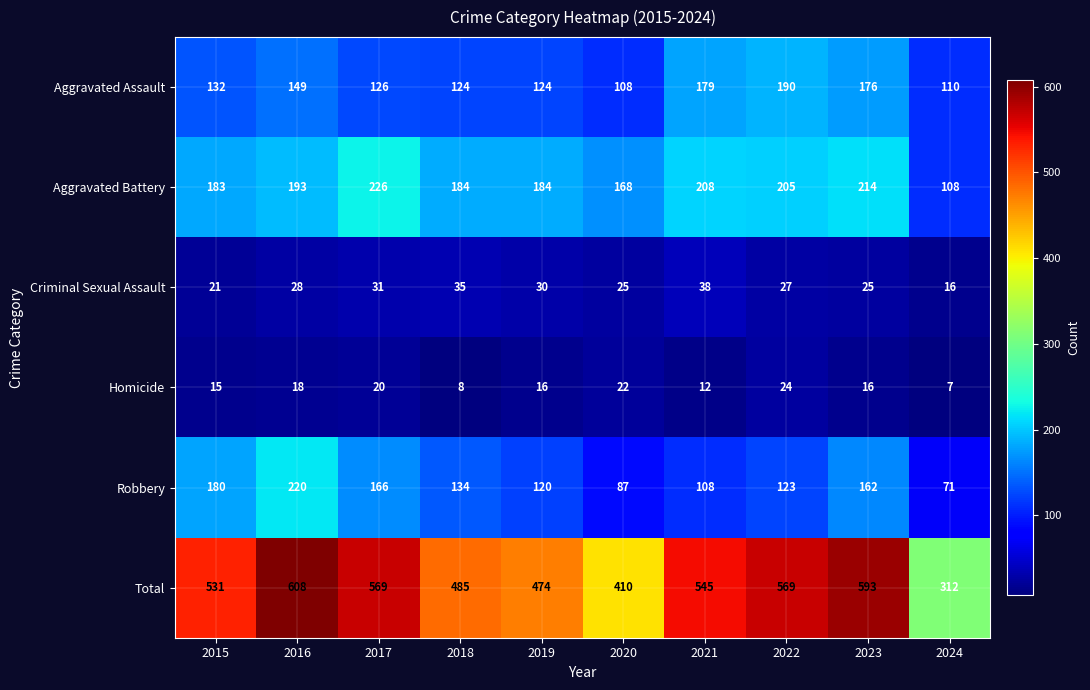

Is it true that Criminal Sexual Assault equals 13 at 2018?

False